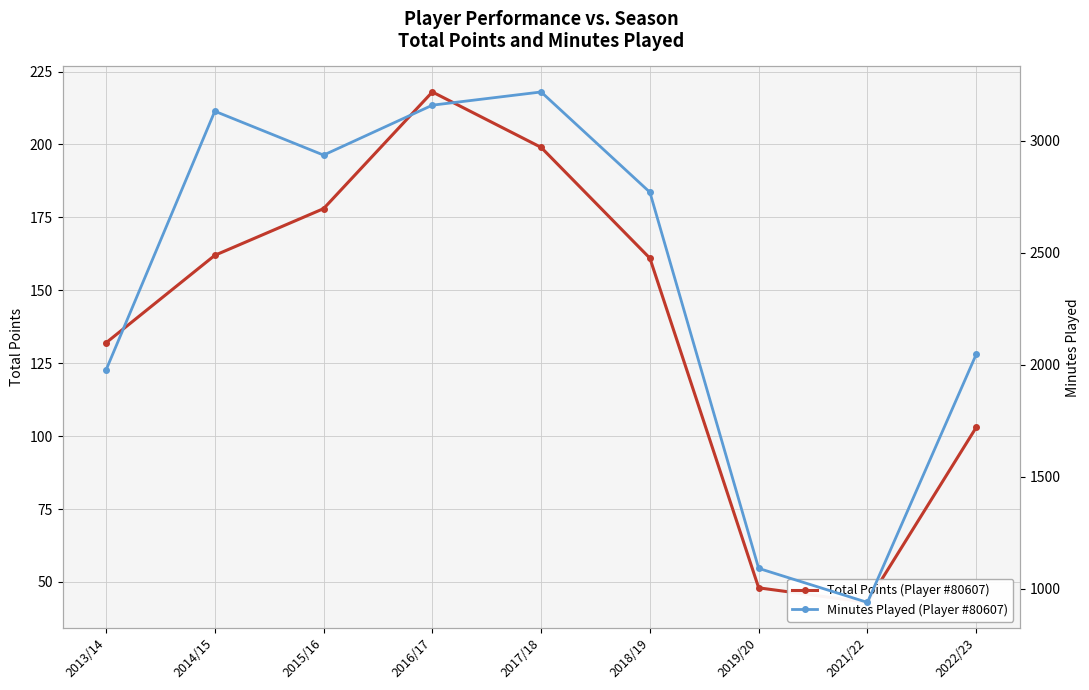

Reading left to right, transcribe all the data shown in this chart.

Total Points (Player #80607): 2013/14=132	2014/15=162	2015/16=178	2016/17=218	2017/18=199	2018/19=161	2019/20=48	2021/22=43	2022/23=103
Minutes Played (Player #80607): 2013/14=1976	2014/15=3132	2015/16=2936	2016/17=3159	2017/18=3218	2018/19=2770	2019/20=1090	2021/22=938	2022/23=2046